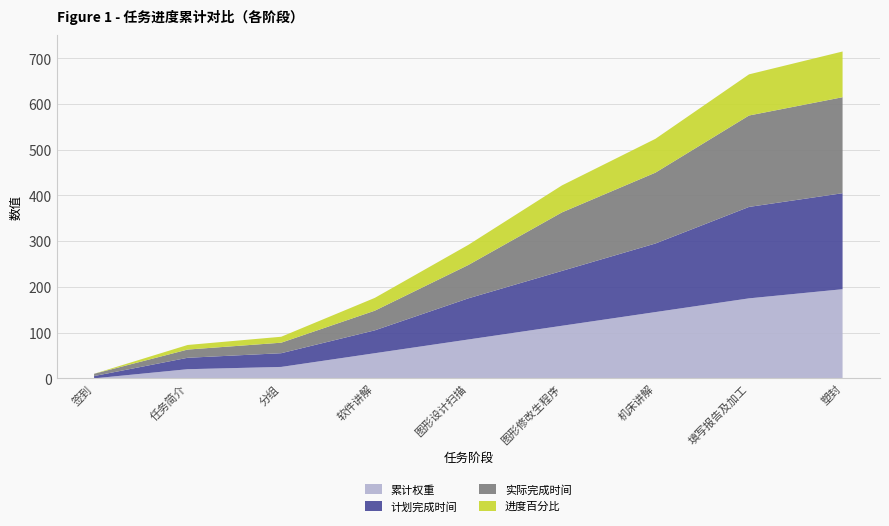

Reading left to right, transcribe all the data shown in this chart.

累计权重: 0	20	25	55	85	115	145	175	195
计划完成时间: 5	25	30	50	90	120	150	200	210
实际完成时间: 5	18	23	43	73	128	155	200	210
进度百分比: 0	10	13	28	44	59	74	90	100